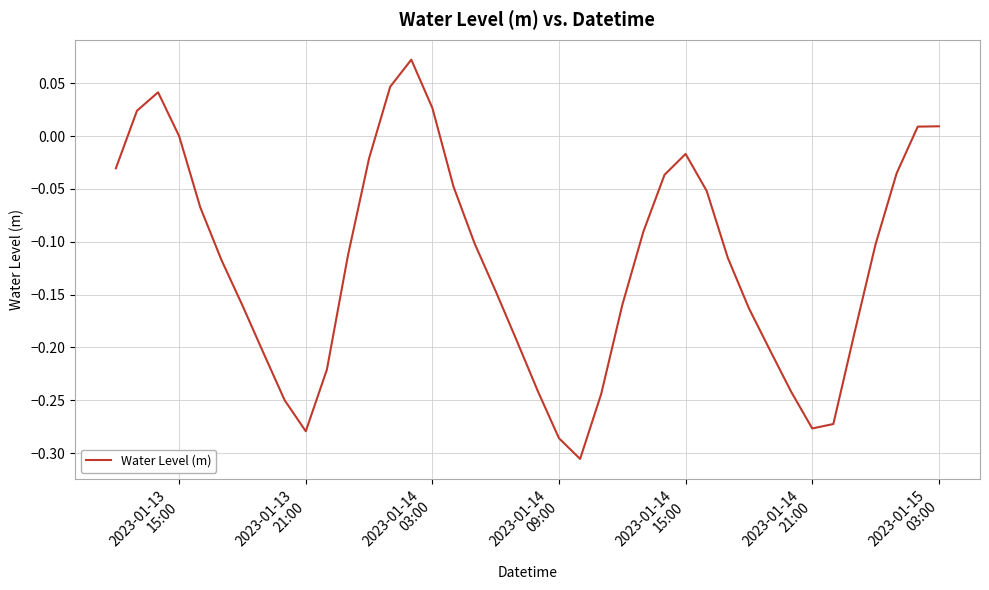

What is the difference between the maximum and minimum values?

0.4